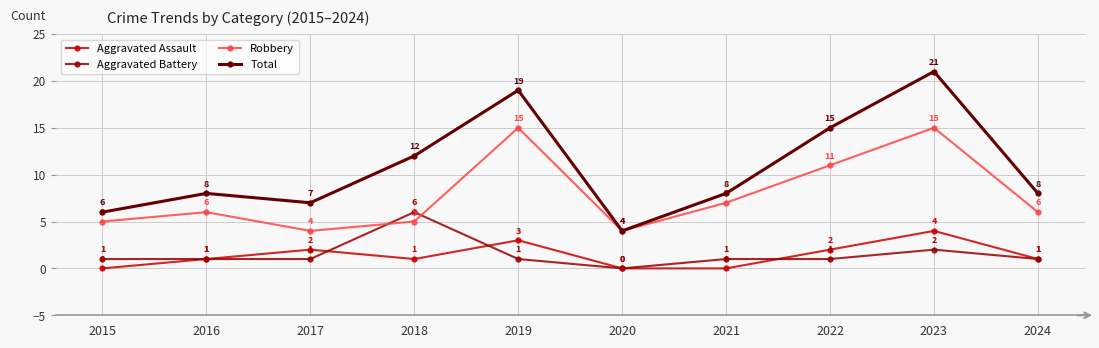

Between 2018 and 2022, which series saw the biggest shift?

Robbery